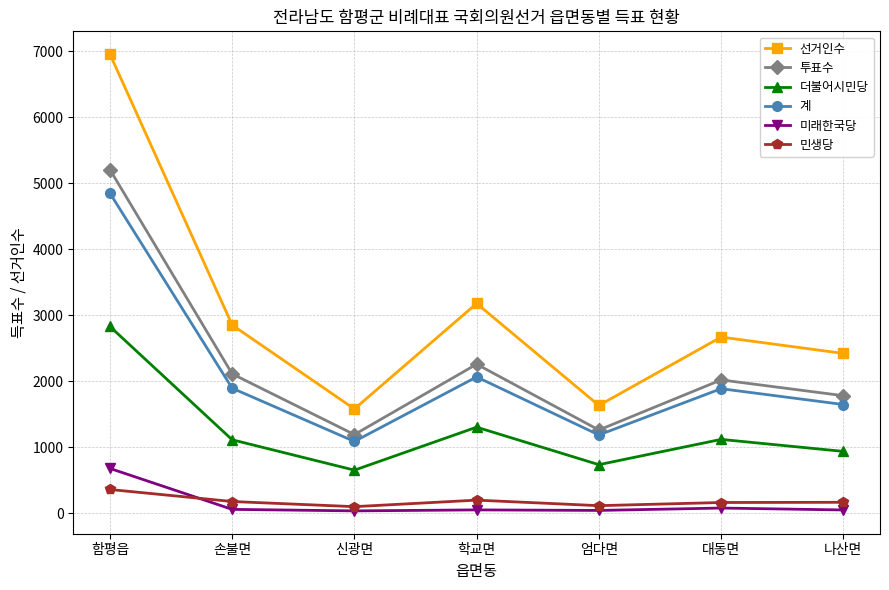

Count the number of categories in the chart.

7